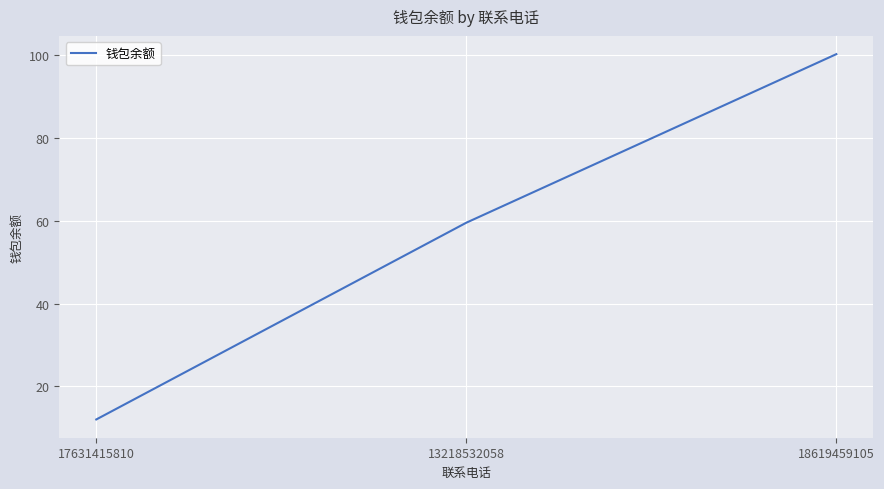

What is the difference between the maximum and minimum values?

88.1